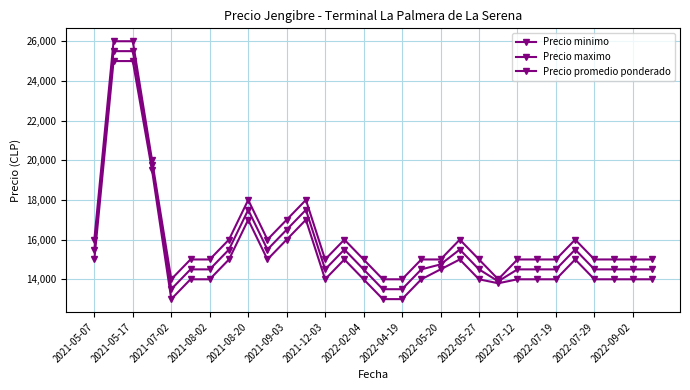

How many data points in Precio minimo are less than 14000?

4